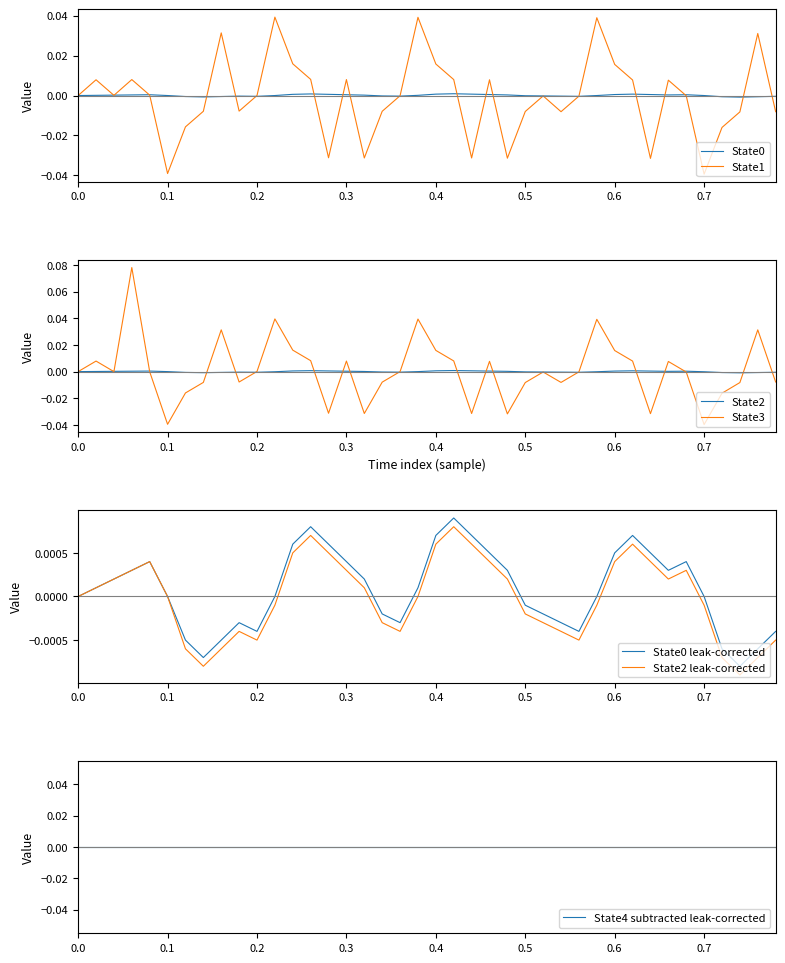

Is this an area chart (filled region under the line)?

No